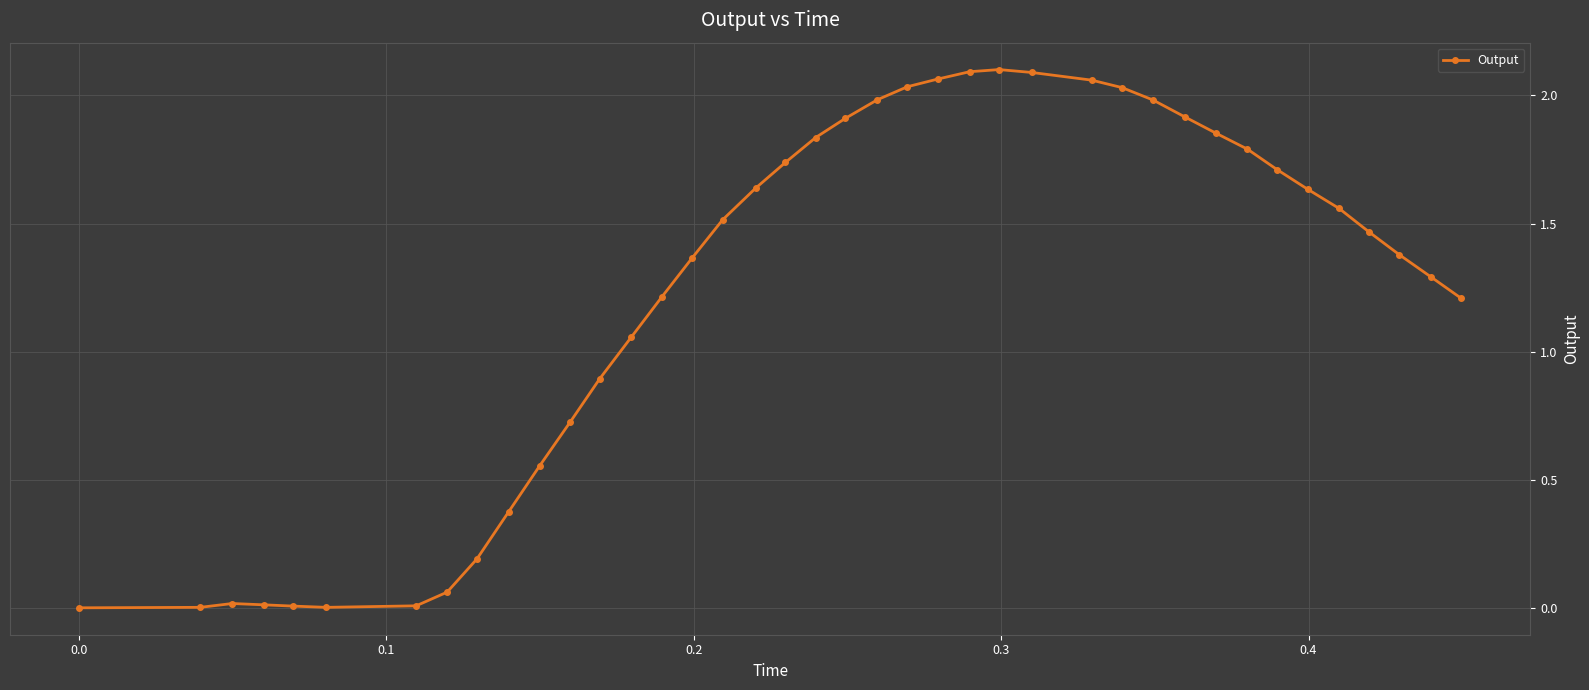

True or false: the data has more than 1 interior local peaks.

True